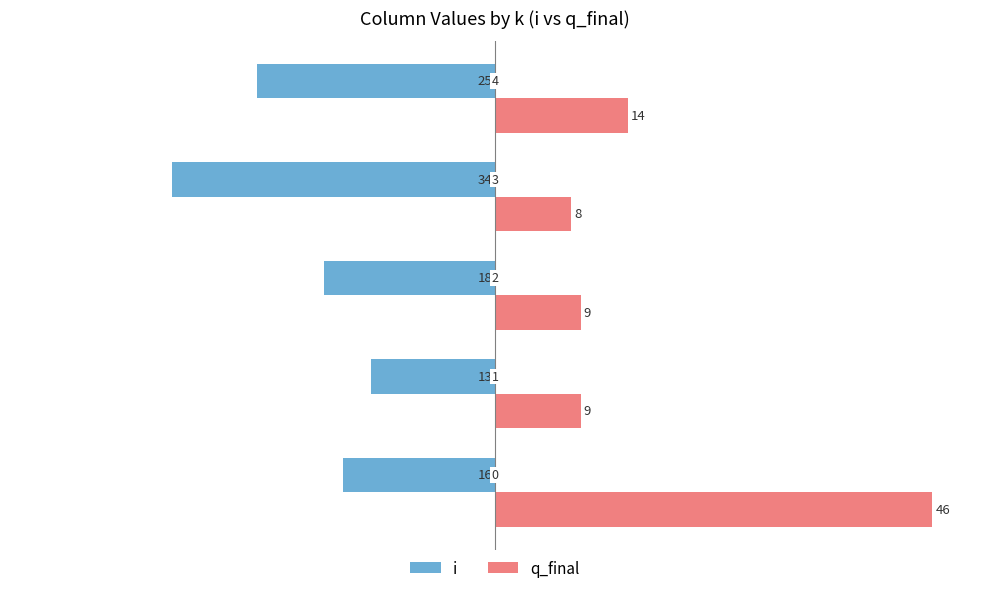

What are all the series names shown in the legend?

i, q_final